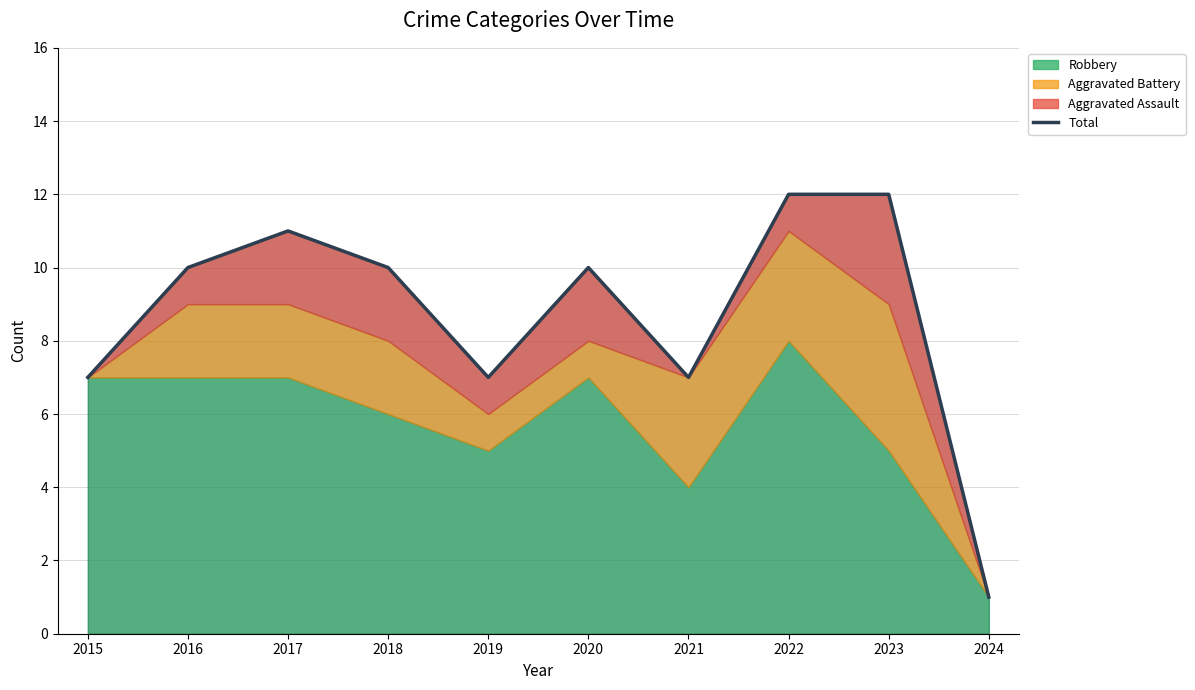

What is the minimum value shown in the chart?

1